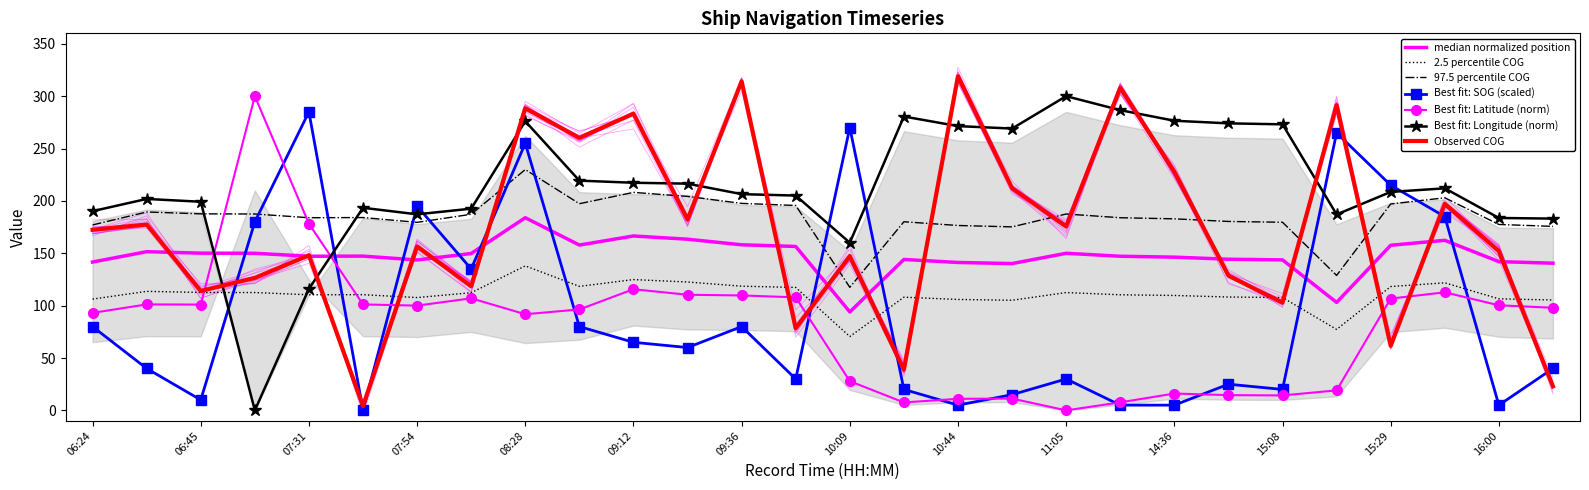

True or false: Longitude has more than 2 points higher than both neighbors.

True